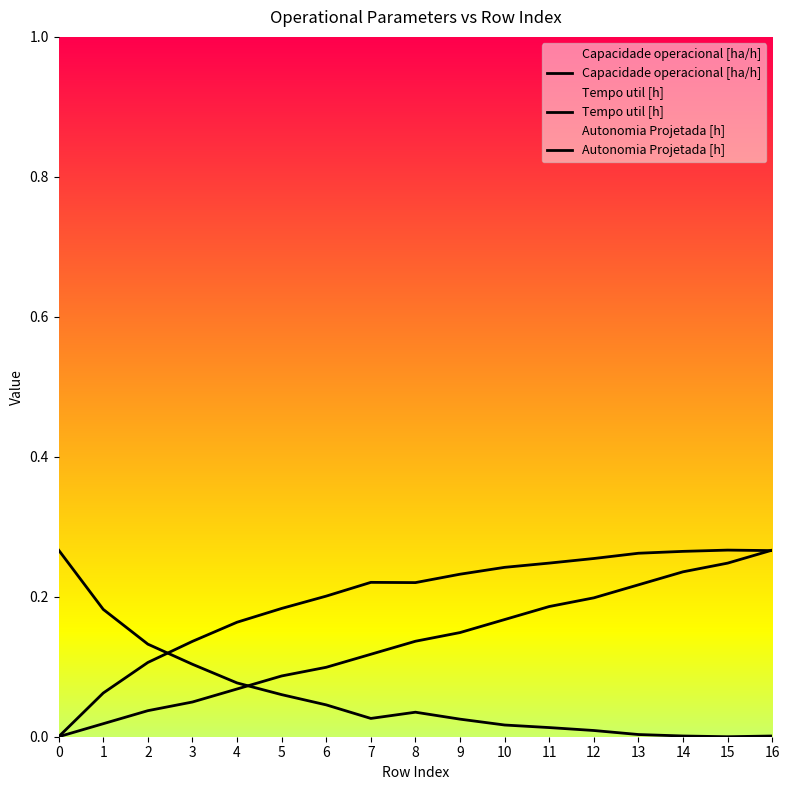

In Tempo util [h], how many points are lower than both neighbors (excluding endpoints)?

2